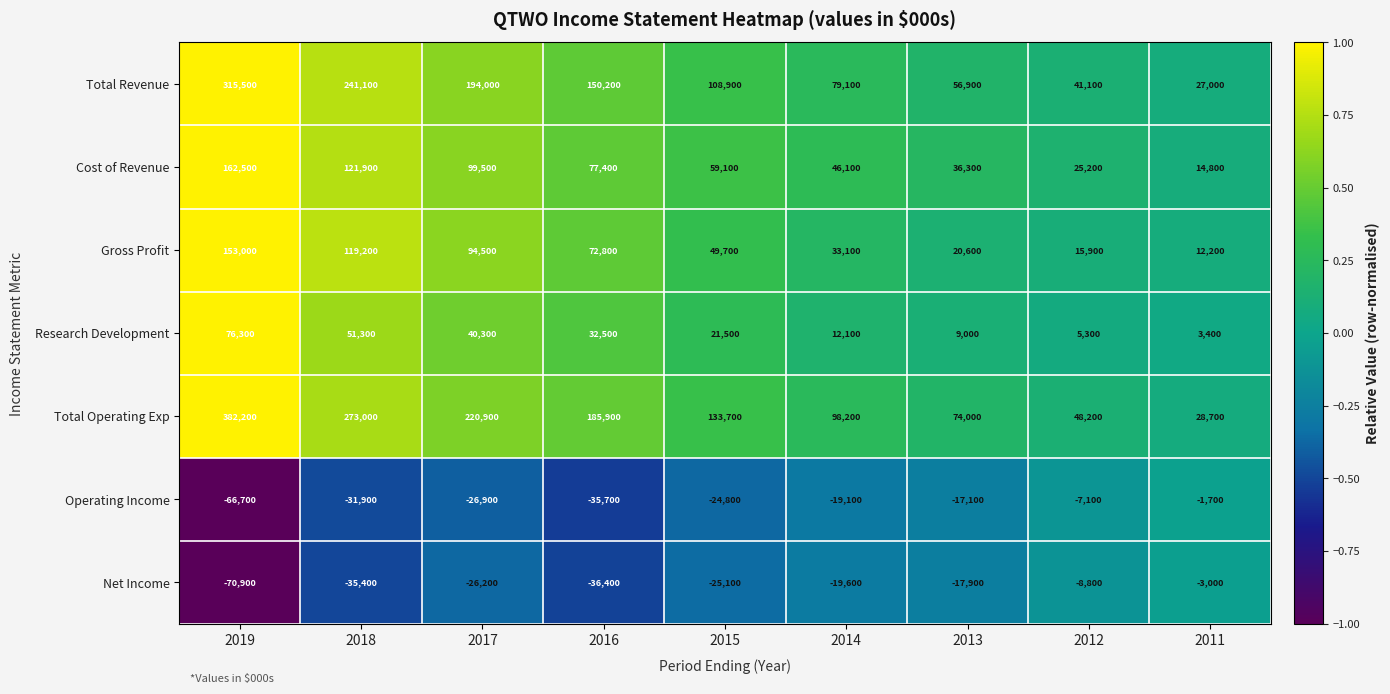

Which series changed the most between 2019 and 2013?

Total Operating Exp